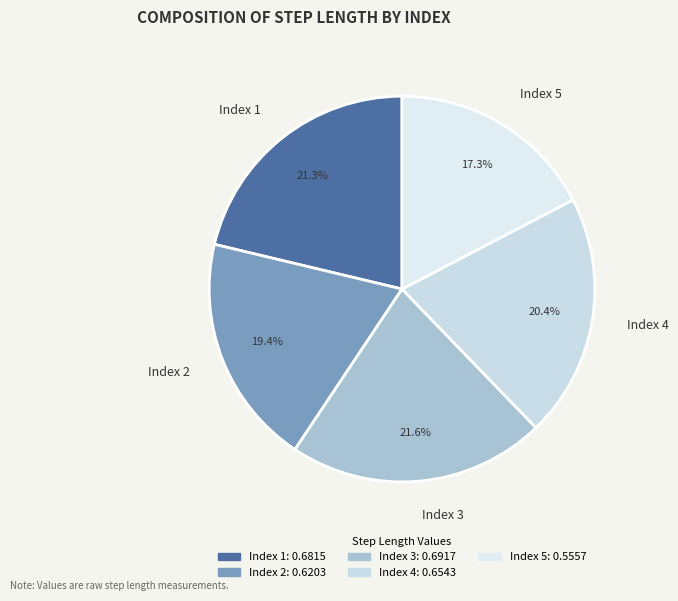

Between Index 1 and Index 4, which is larger?

Index 1